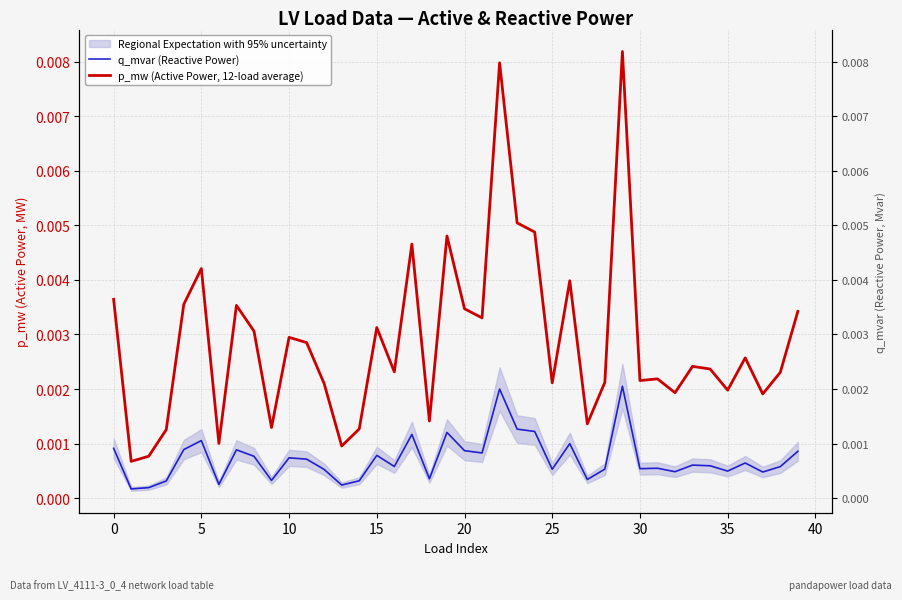

In q_mvar (Reactive Power), how many points are lower than both neighbors (excluding endpoints)?

13